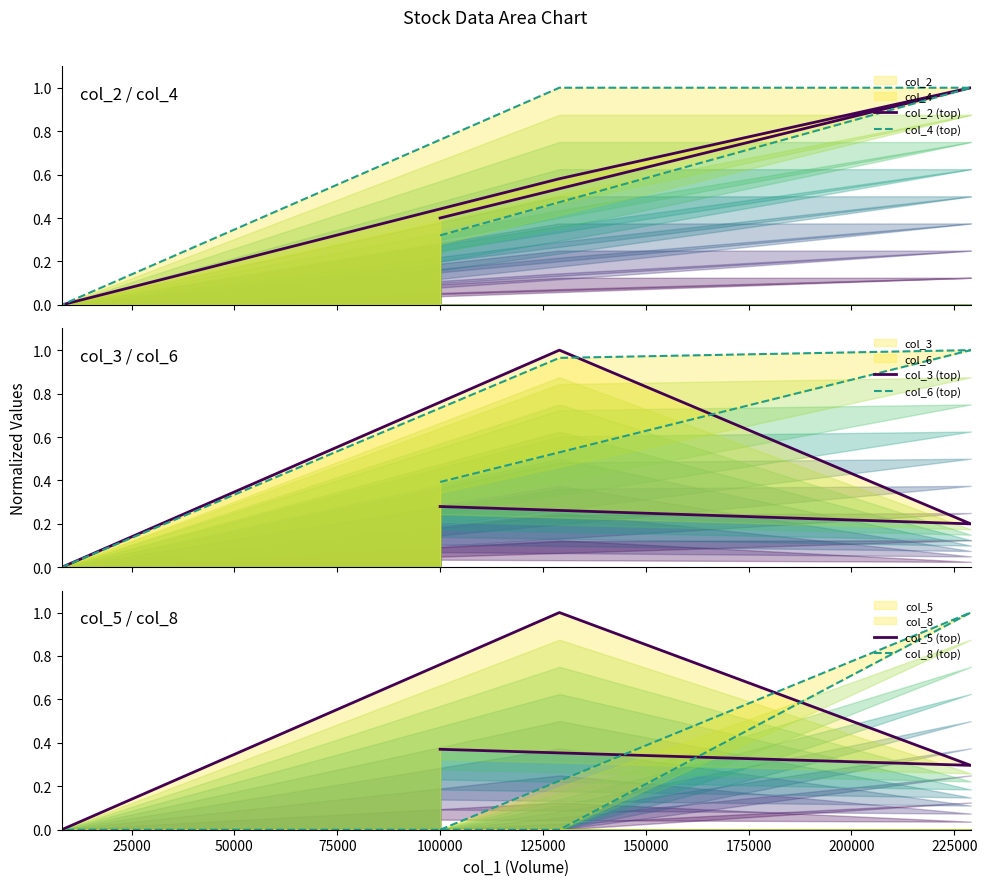

The col_4 (top) series shows -0.6 at 75000. True or false?

False